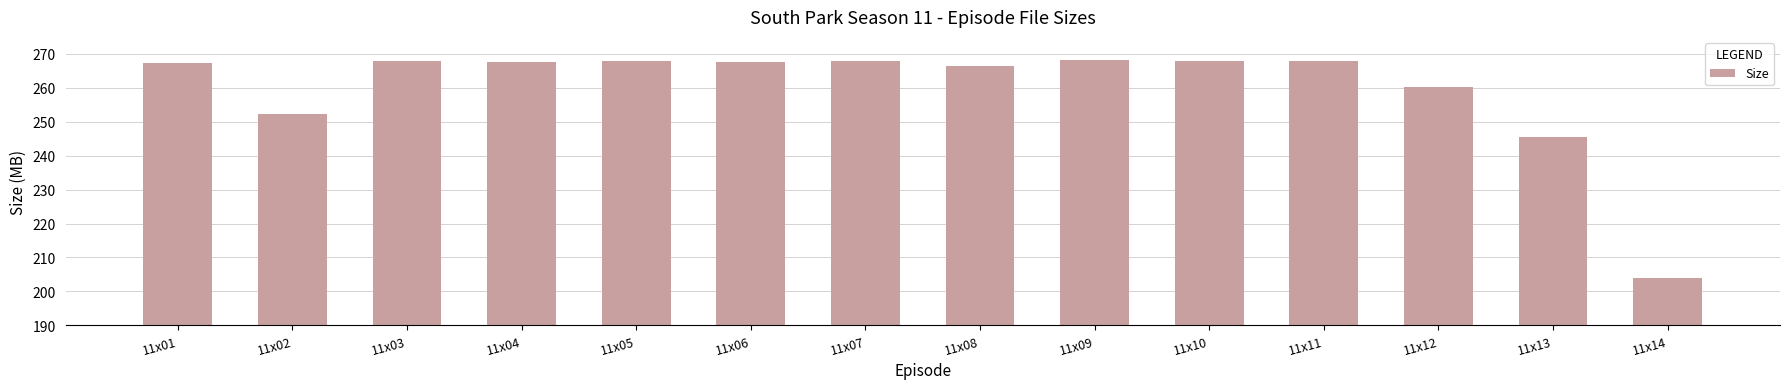

What is the greatest value displayed?

268.2